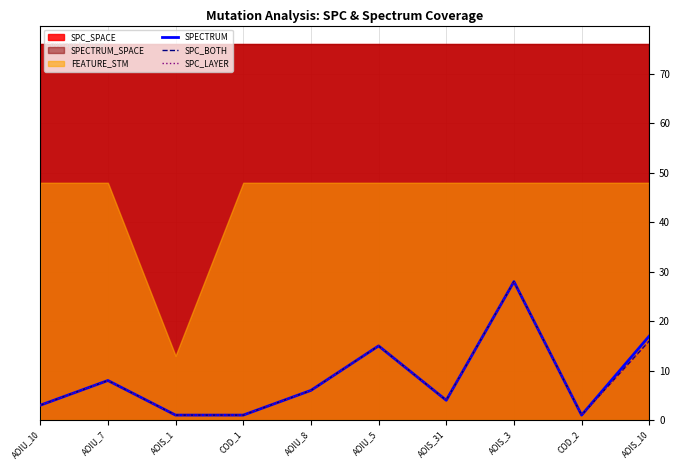

Which label corresponds to the smallest value in the chart?

AOIS_1